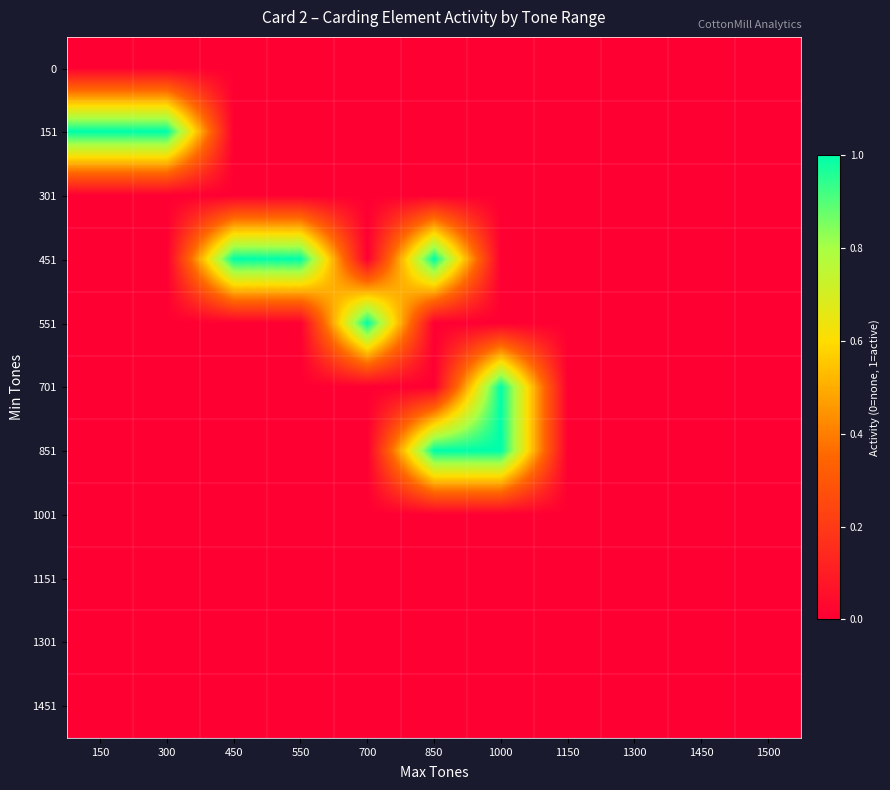

How many series are shown in this chart?

11